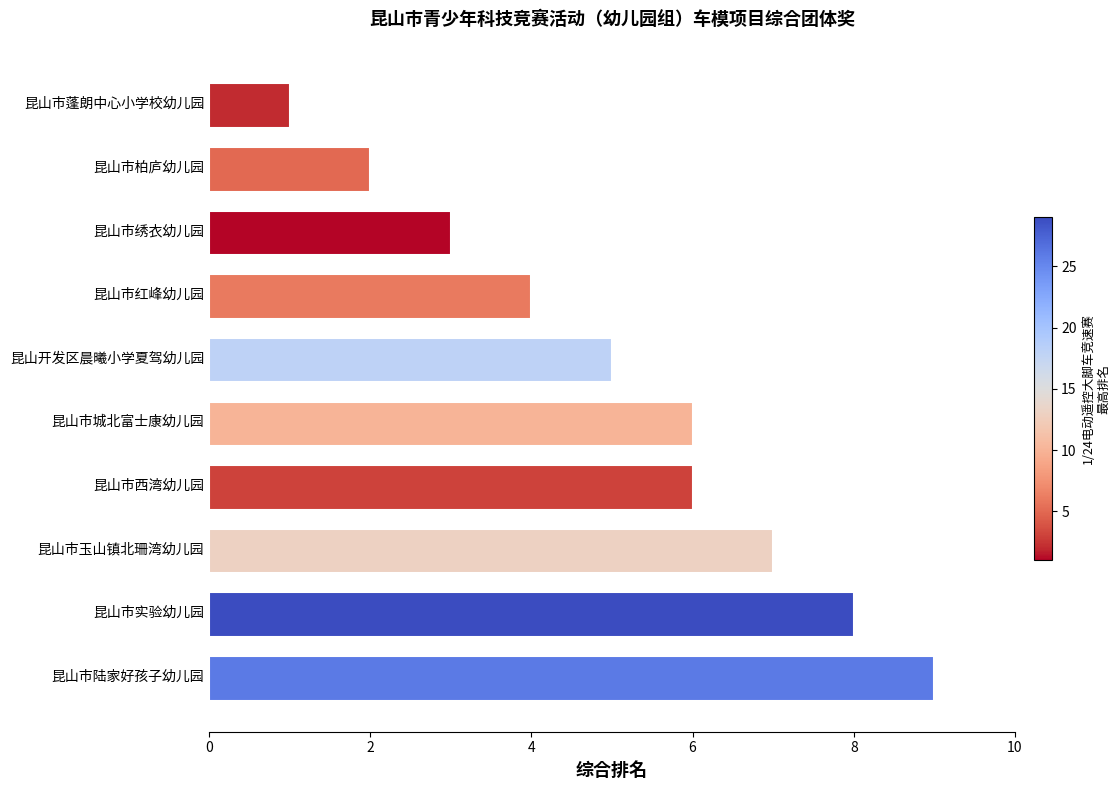

Reading bottom to top, transcribe all the data shown in this chart.

9	8	7	6	6	5	4	3	2	1